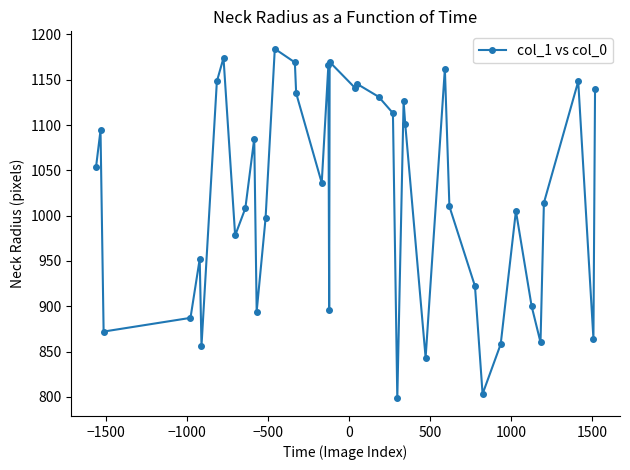

What is the maximum value shown in the chart?

1184.1